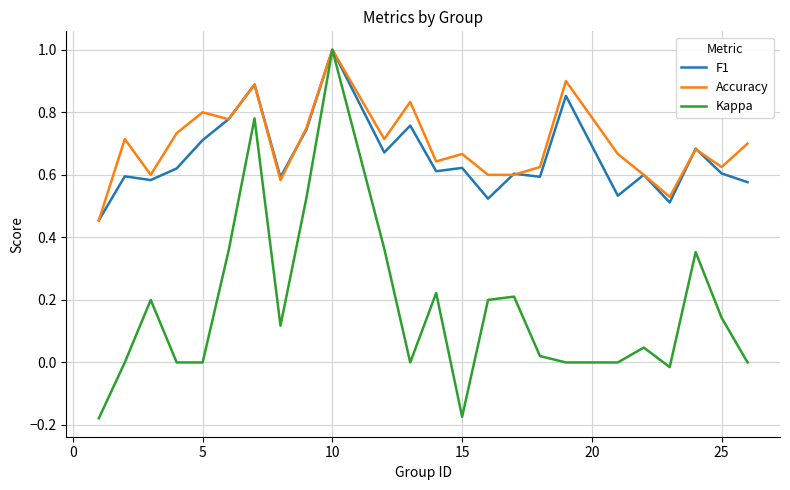

Which series has the largest range (max minus min)?

Kappa